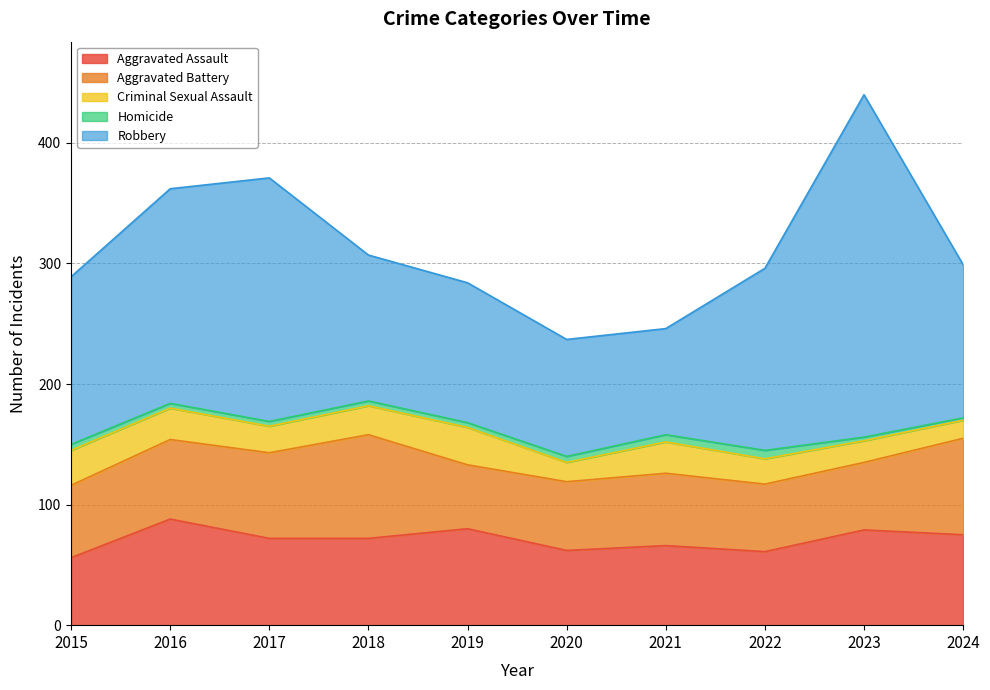

What is the greatest value displayed?

284